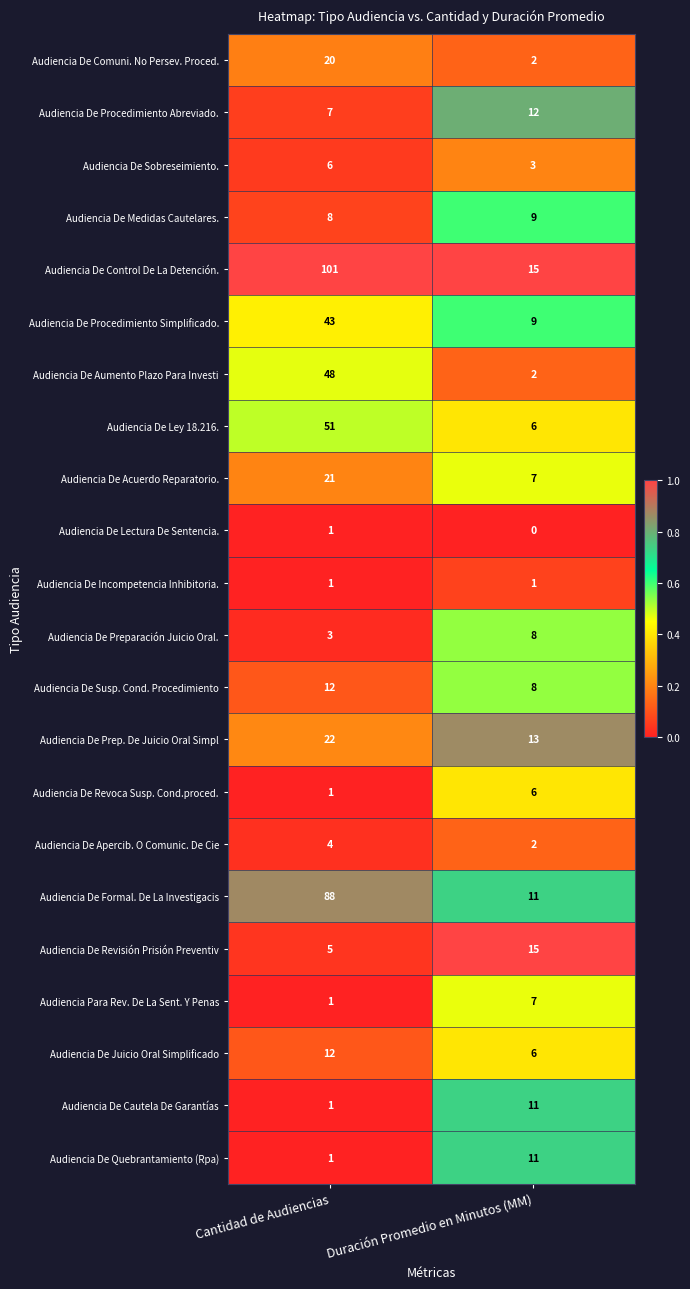

True or false: Audiencia De Preparación Juicio Oral. has a value of 4 at Cantidad de Audiencias.

False